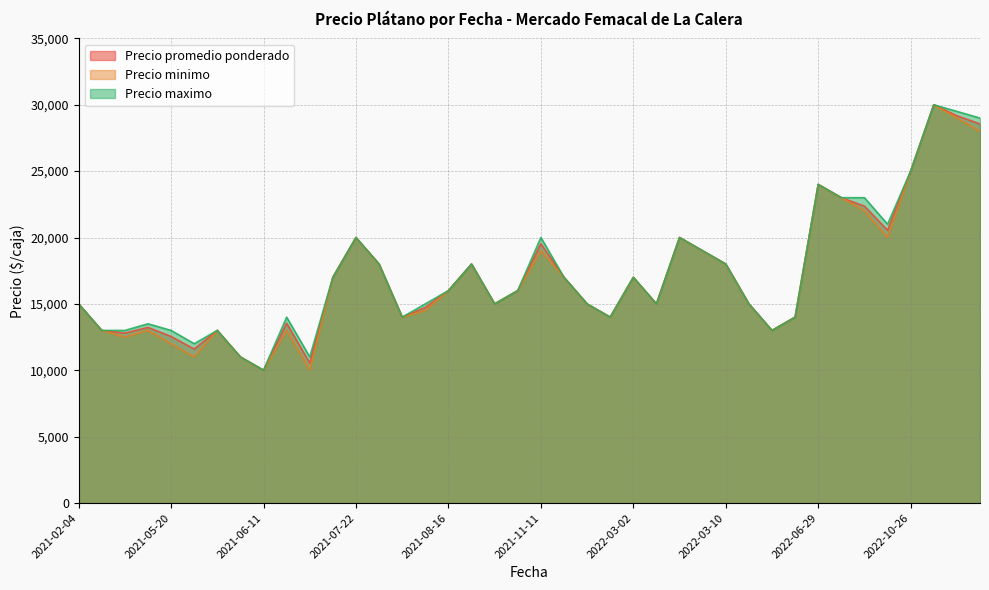

The value of Precio maximo at 2022-03-02 is 17000. True or false?

True